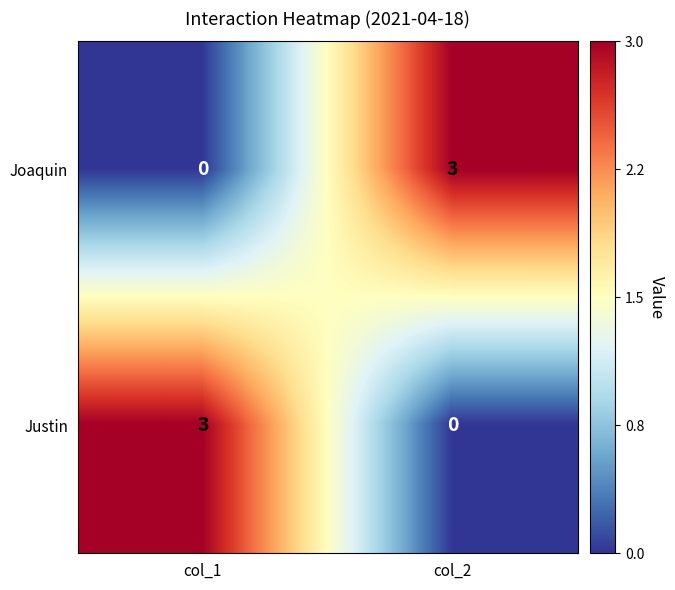

Count the number of categories in the chart.

2